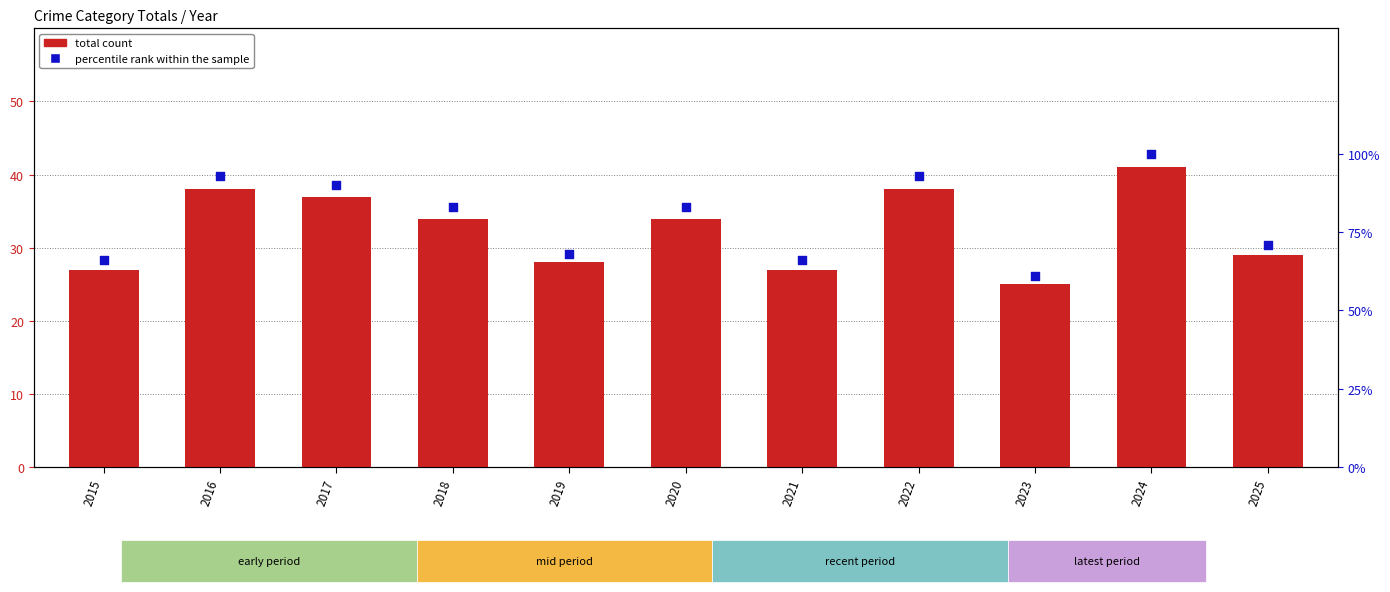

Which series reaches the minimum Y coordinate?

total count